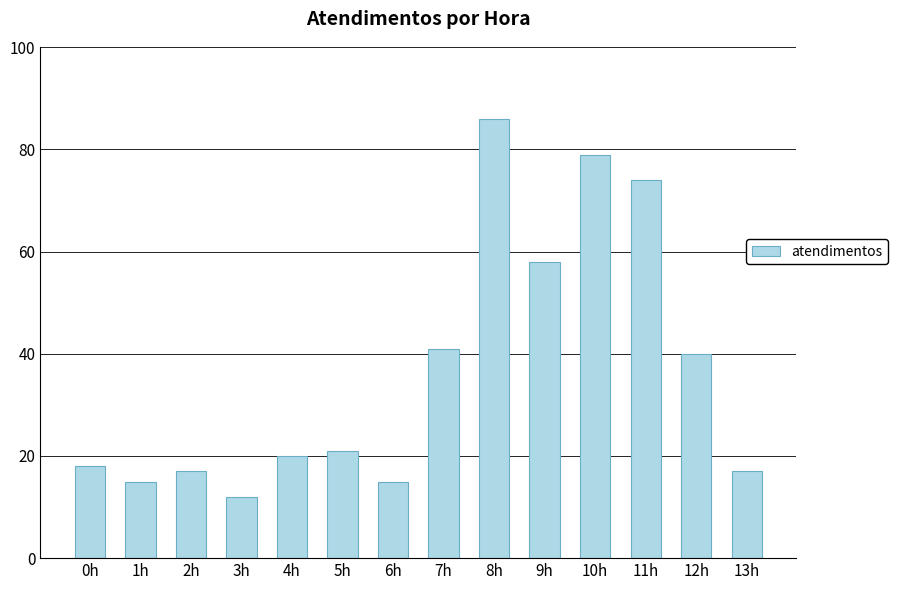

What value does the data have at 3h, to the nearest 10?

10